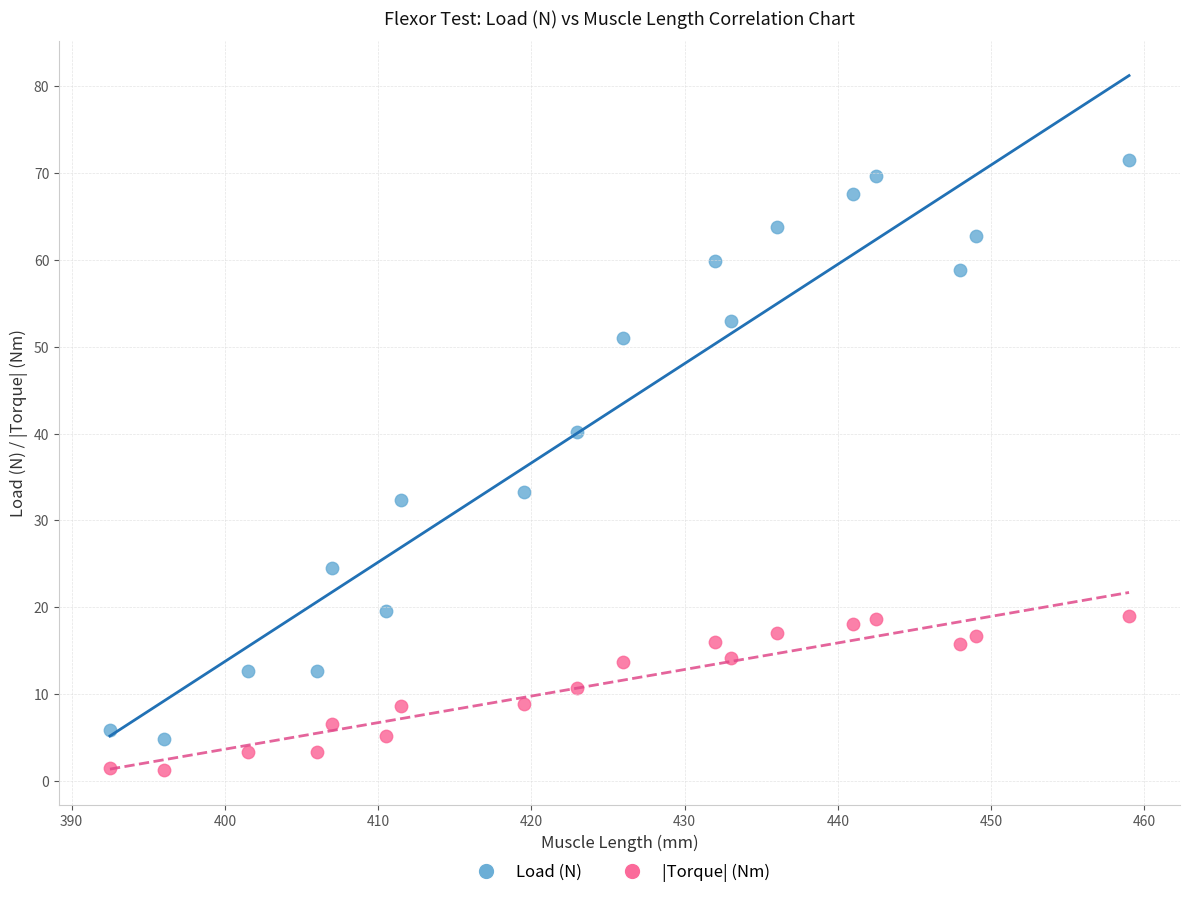

Across all series, what Y value is closest to 36?

33.3